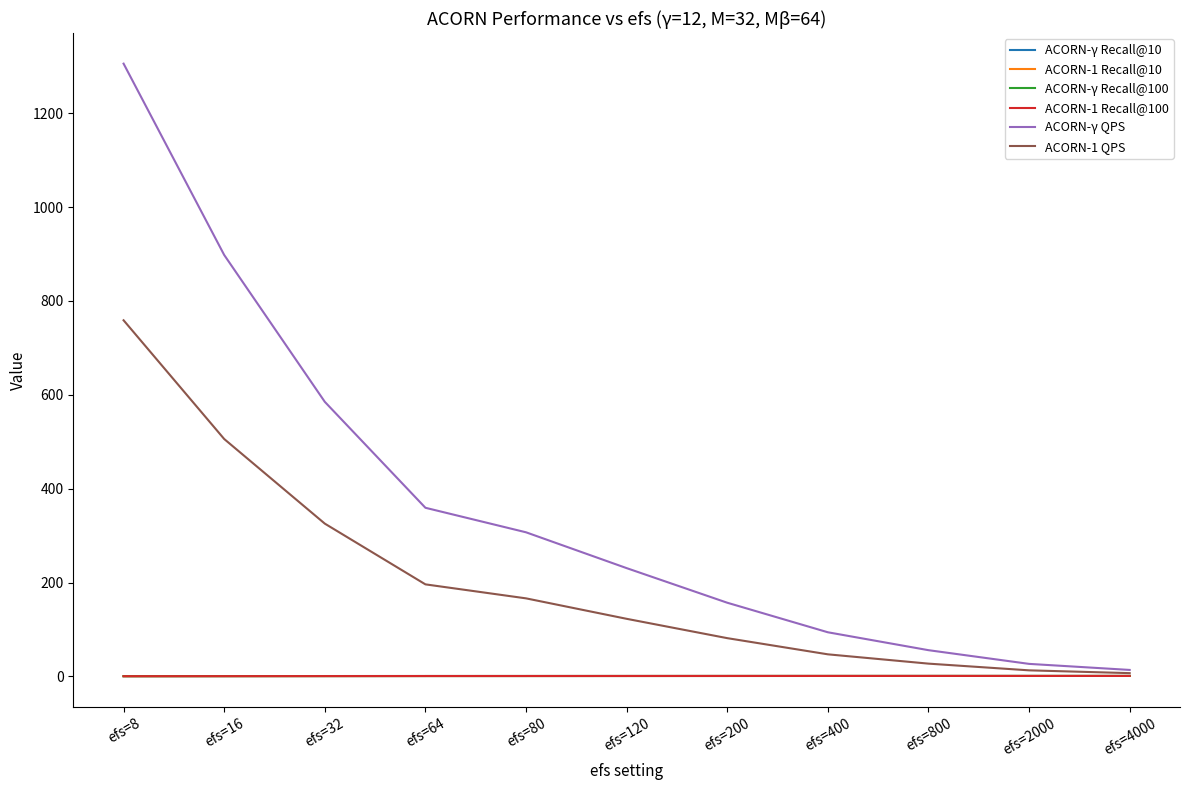

Is it true that ACORN-γ QPS equals 230.7 at efs=120?

True